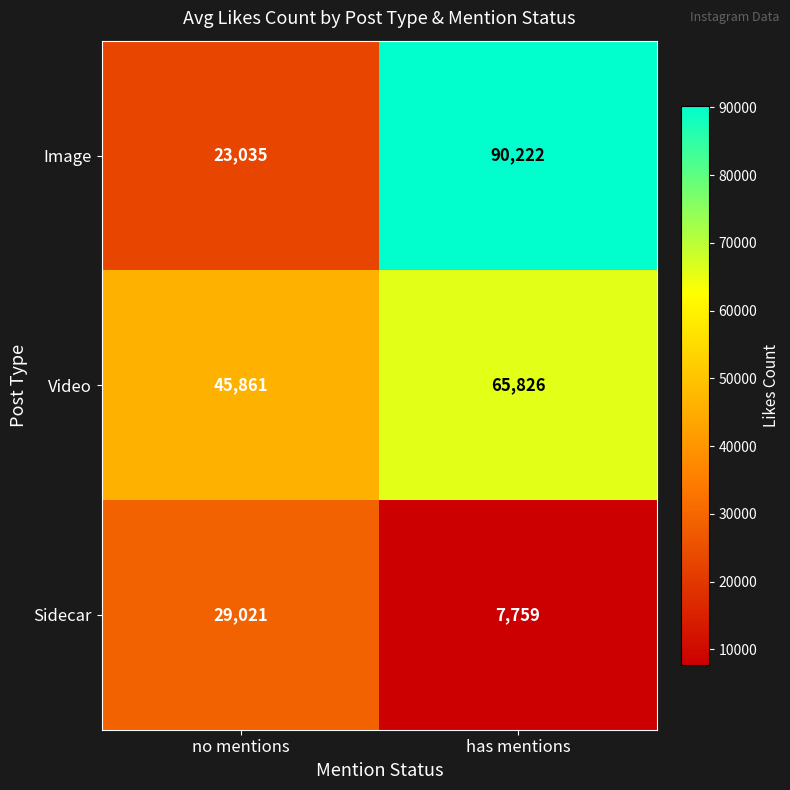

Reading left to right, what are all the values shown in this chart?

Image: no mentions=23035	has mentions=90222
Video: no mentions=45861	has mentions=65826
Sidecar: no mentions=29021	has mentions=7759